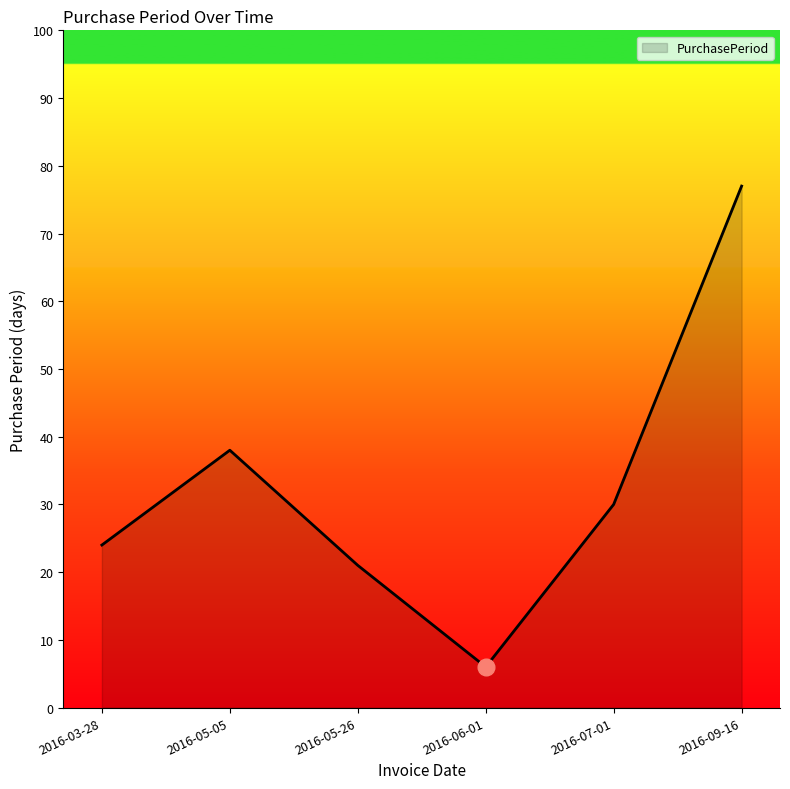

Where is the data nearest to the value 41?

2016-05-05